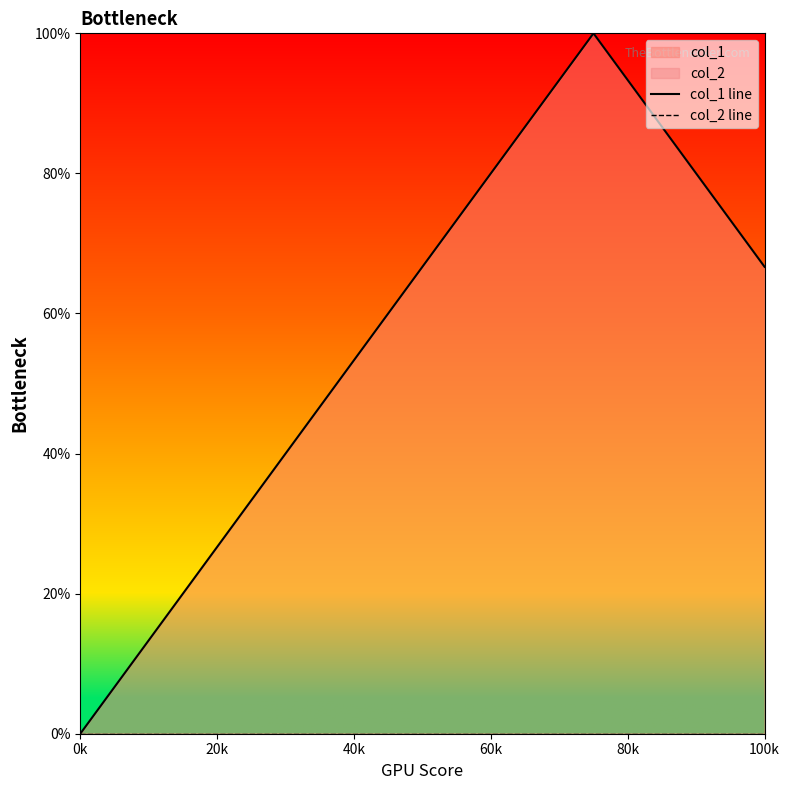

Between 20k and 40k, which series saw the biggest shift?

col_1 line